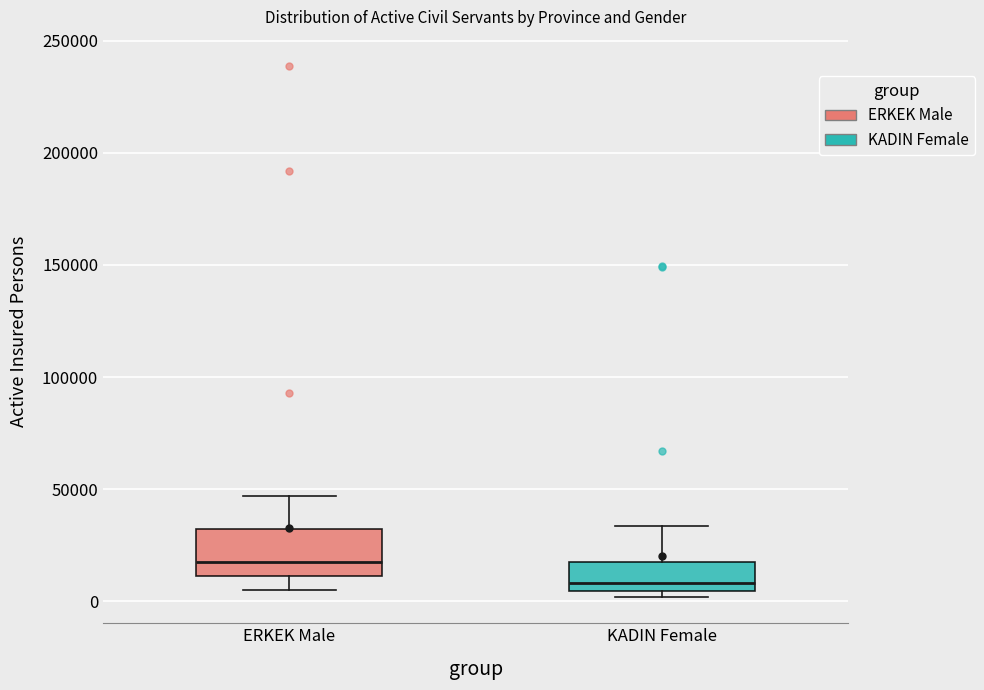

Which box is the tallest, from its lower edge to its upper edge?

ERKEK Male